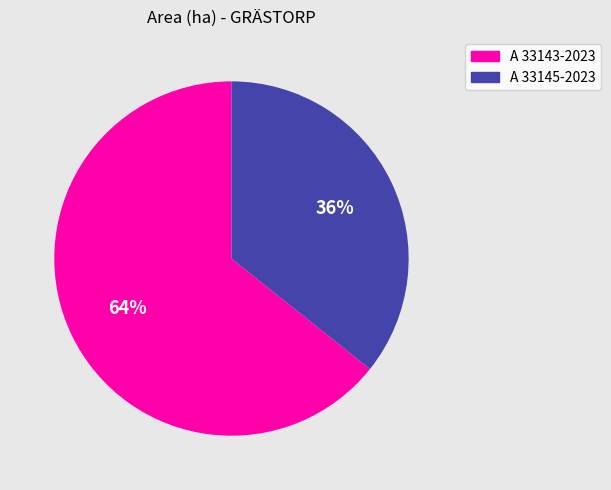

To the nearest percent, what percentage of the pie is A 33143-2023?

64%